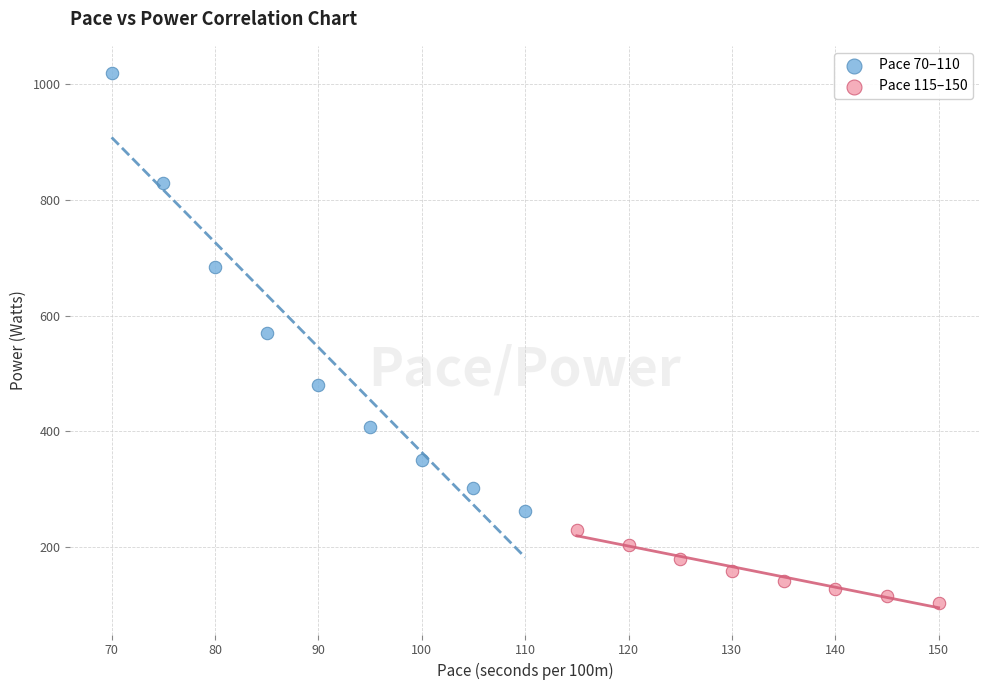

Which series reaches the minimum Y coordinate?

Pace 115–150